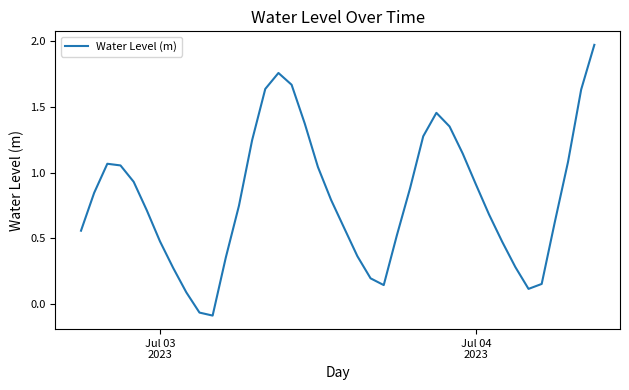

Does the chart display data point markers on the line(s)?

No